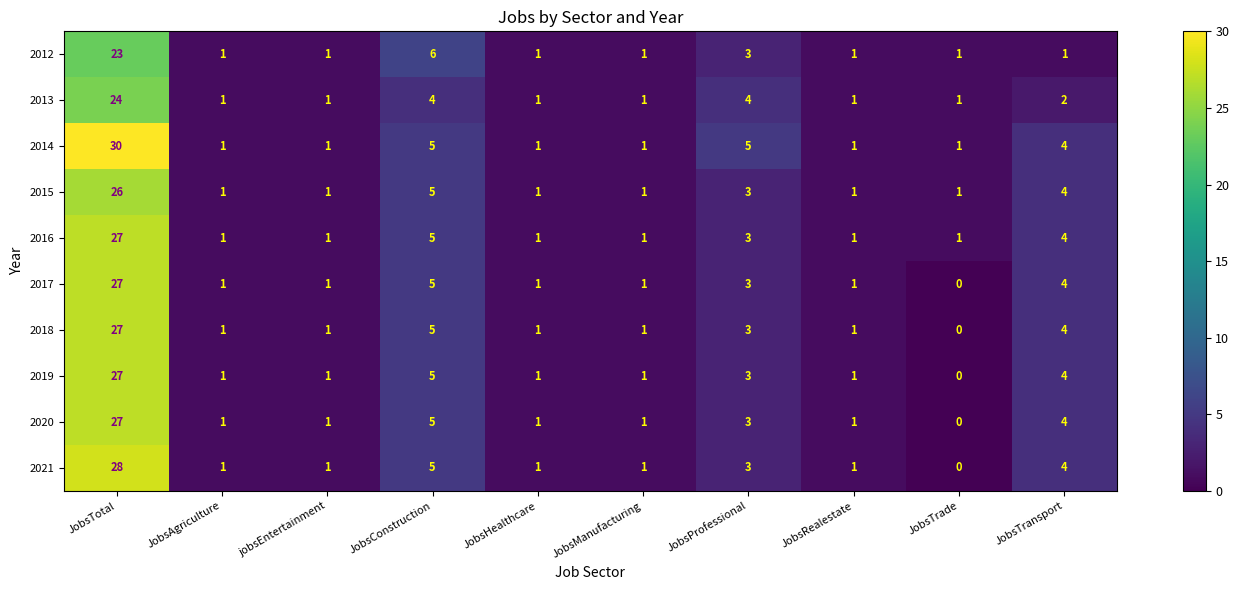

What is the total value across all series at JobsConstruction?

50